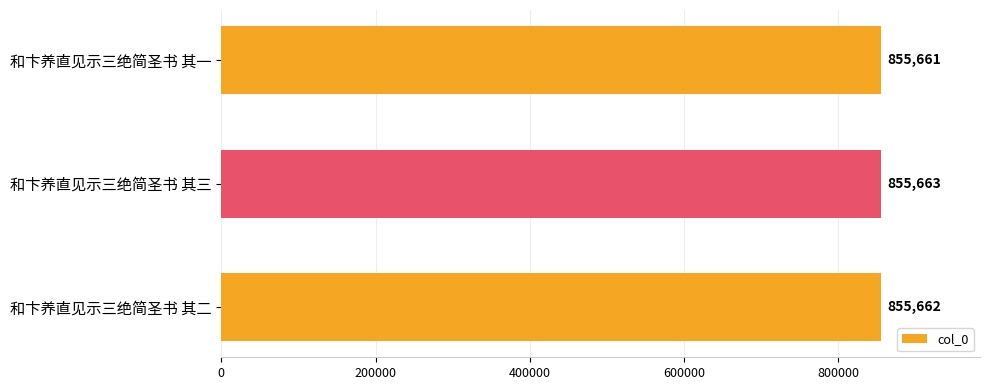

At which label is the value closest to 855662?

和卞养直见示三绝简圣书 其二